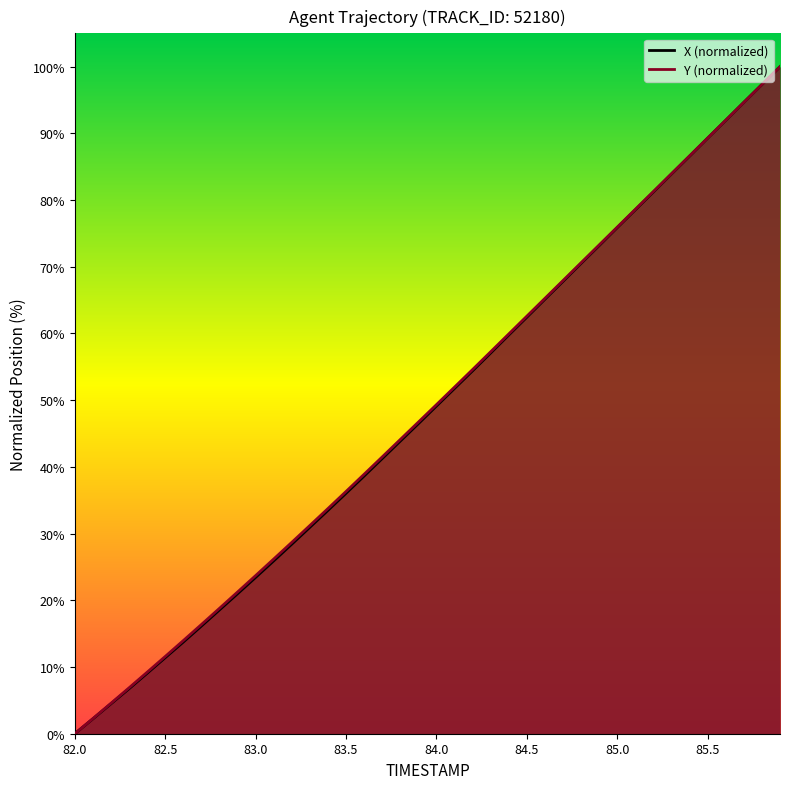

Rank the series by their maximum value, from highest to lowest.

X, Y